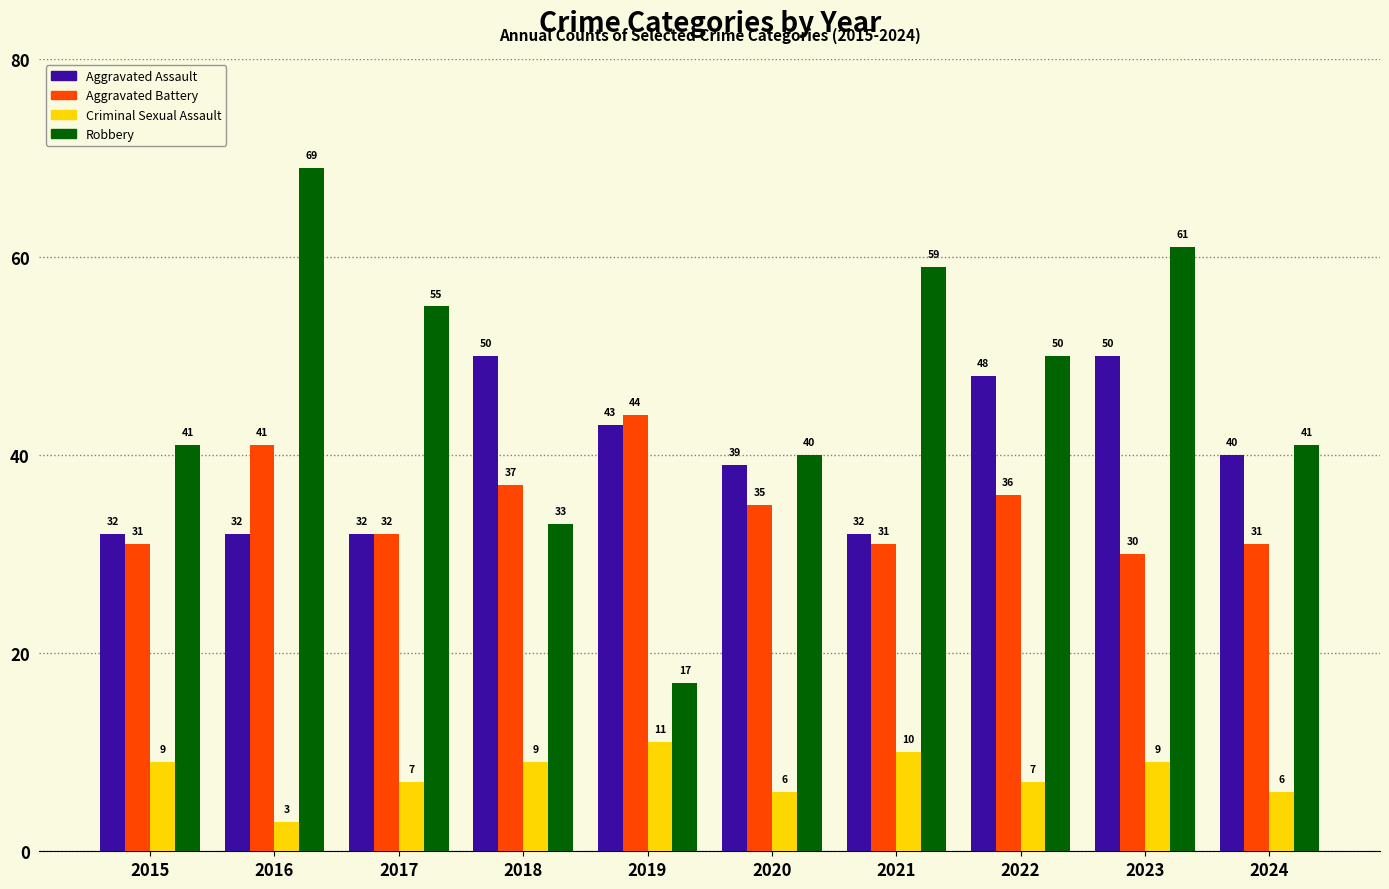

What is the smallest value displayed?

3